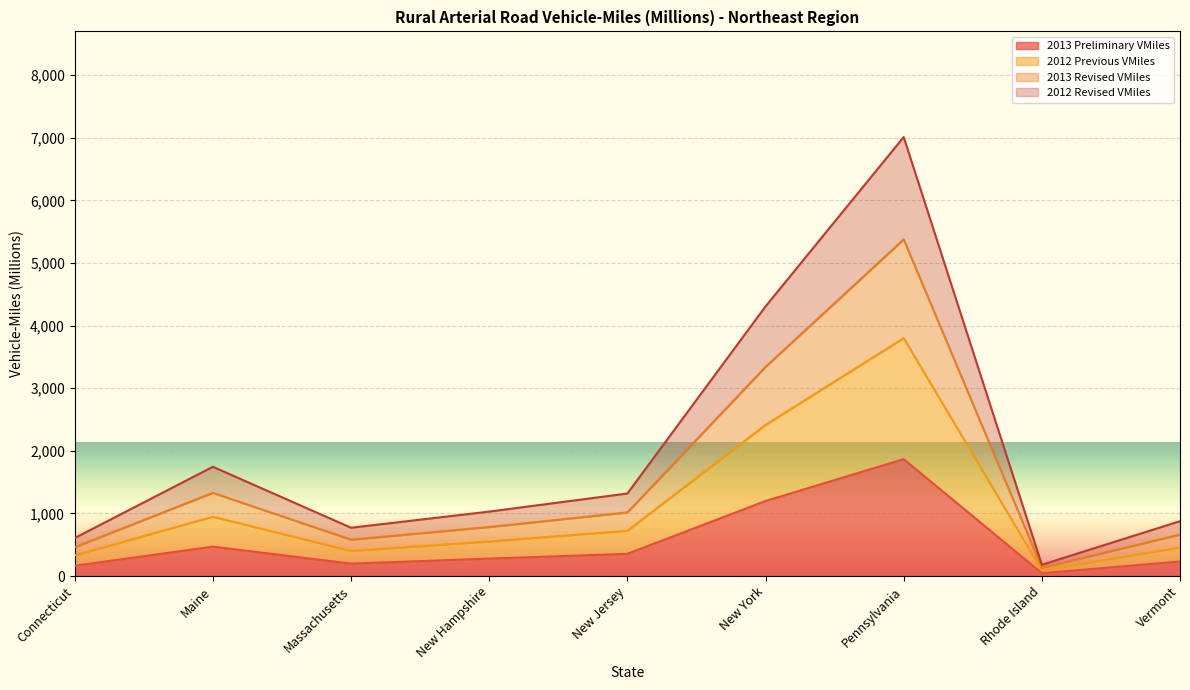

What is the total value across all series at Maine?

1745